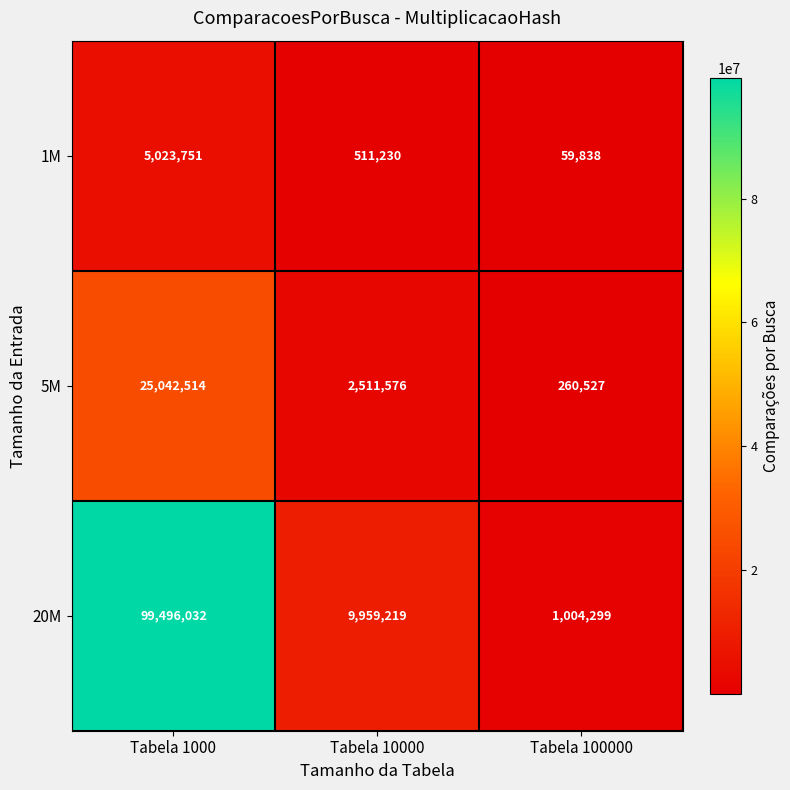

The 20M series shows 54689347 at Tabela 1000. True or false?

False